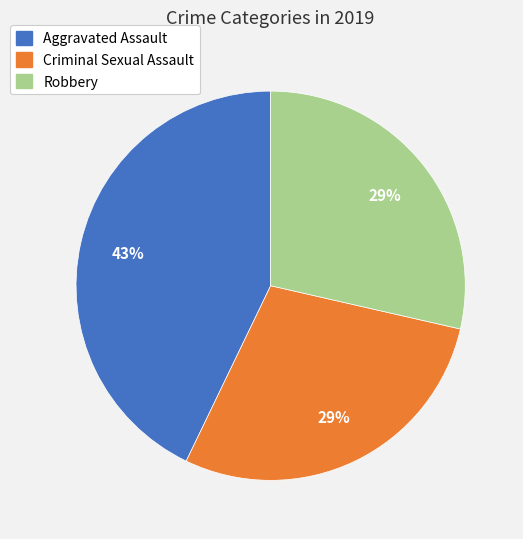

Is the sum of Criminal Sexual Assault and Aggravated Assault greater than half?

Yes